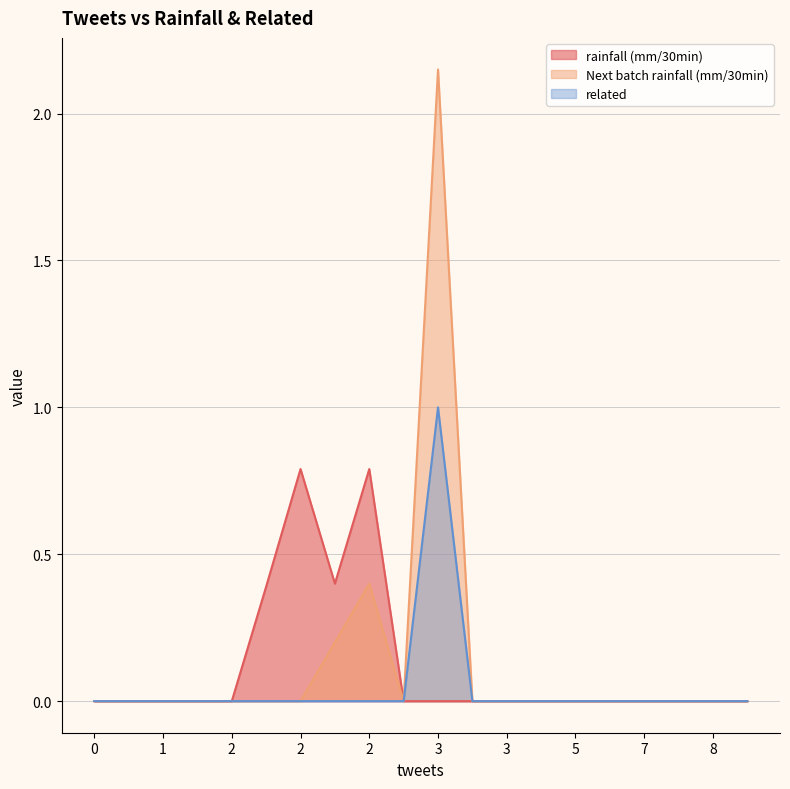

At how many categories does at least one series exceed 0?

5